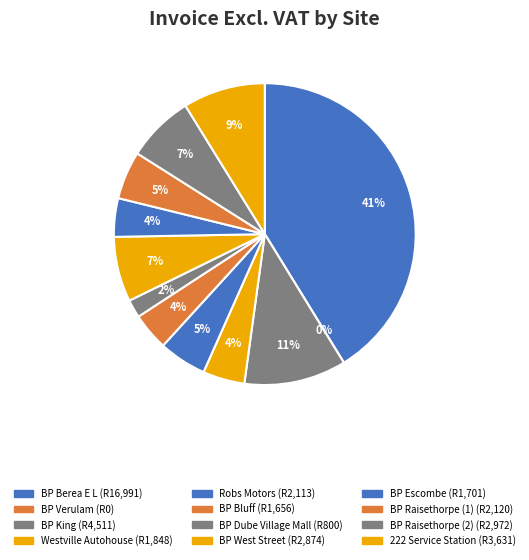

How much of the chart is everything except BP Bluff?

96.0%